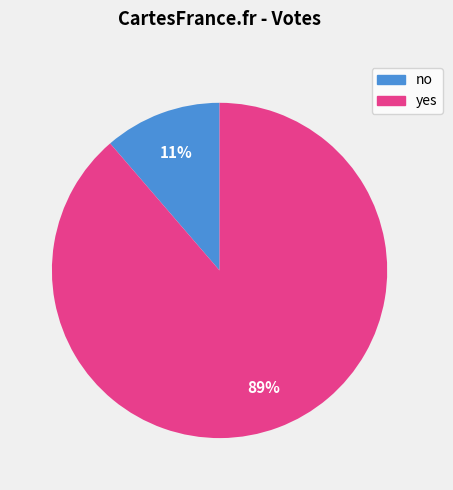

To the nearest percent, what portion does yes represent?

89%